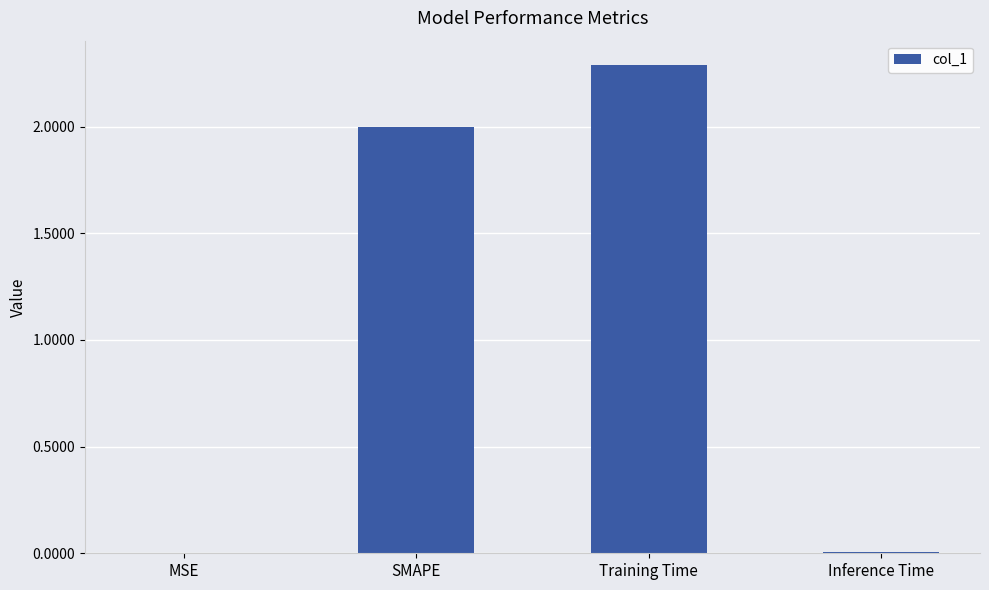

What is the approximate value at Training Time?

2.3